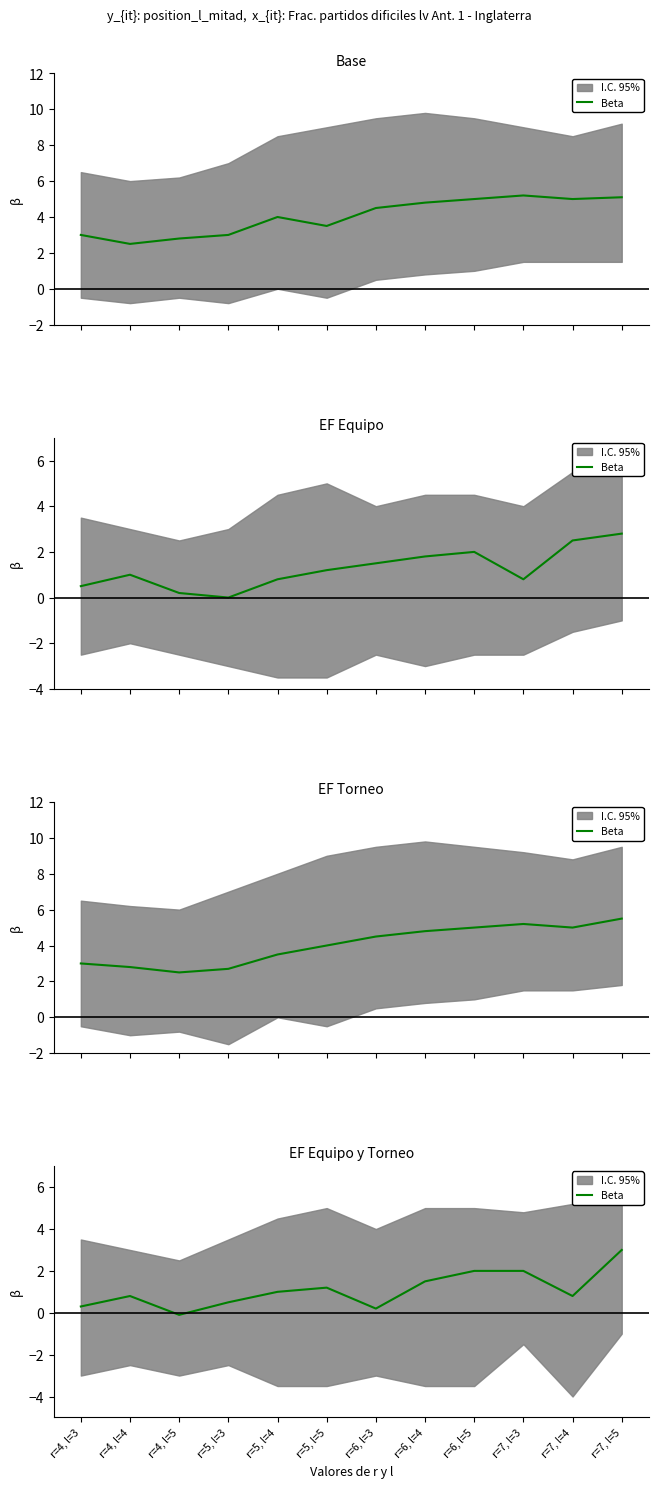

What is the difference between the values at r=7, l=3 and r=7, l=4?

1.2